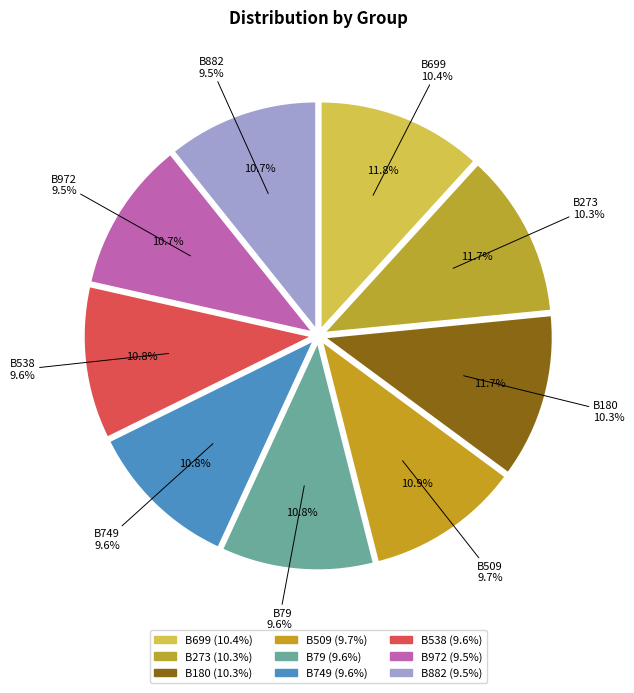

Which slice is the largest?

B699